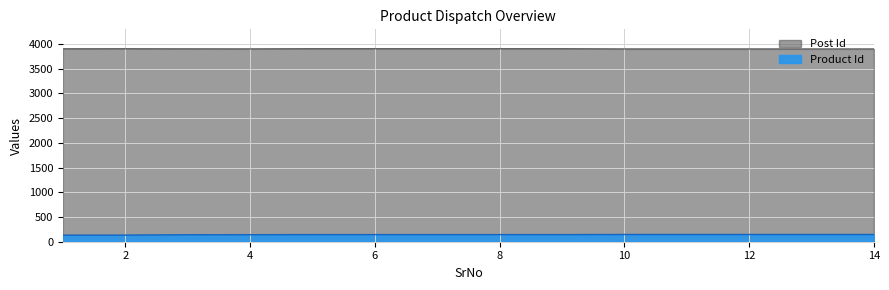

Which category has the lowest value in the Post Id series?

10